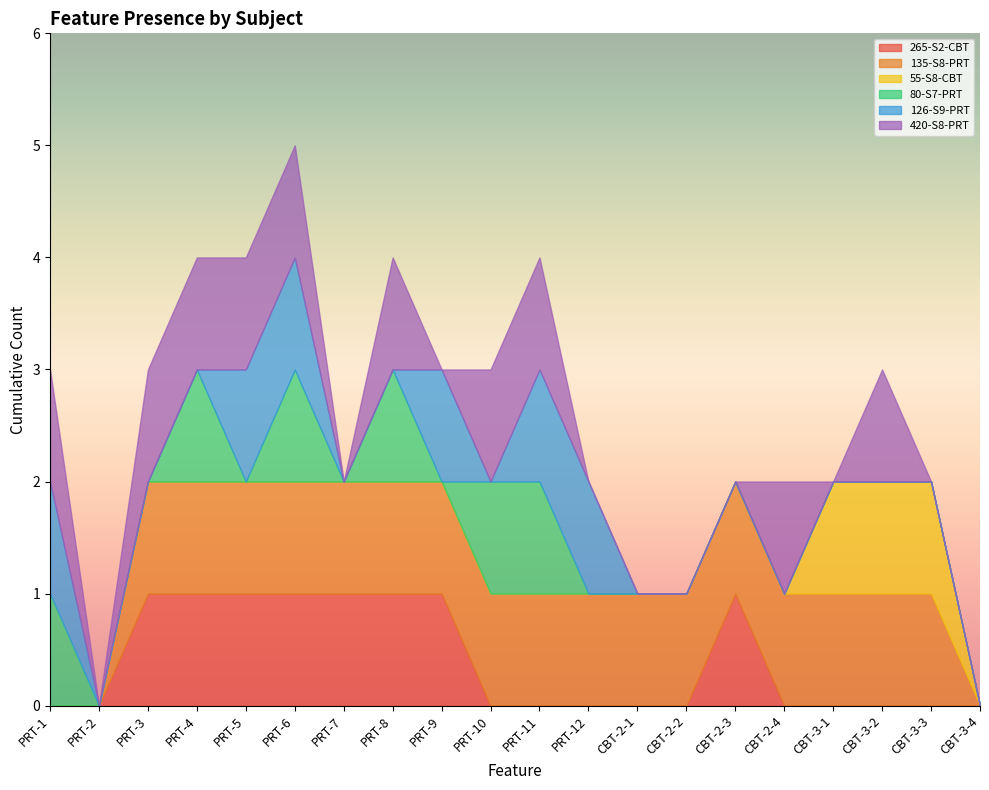

True or false: 80-S7-PRT and 135-S8-PRT intersect in this chart.

False